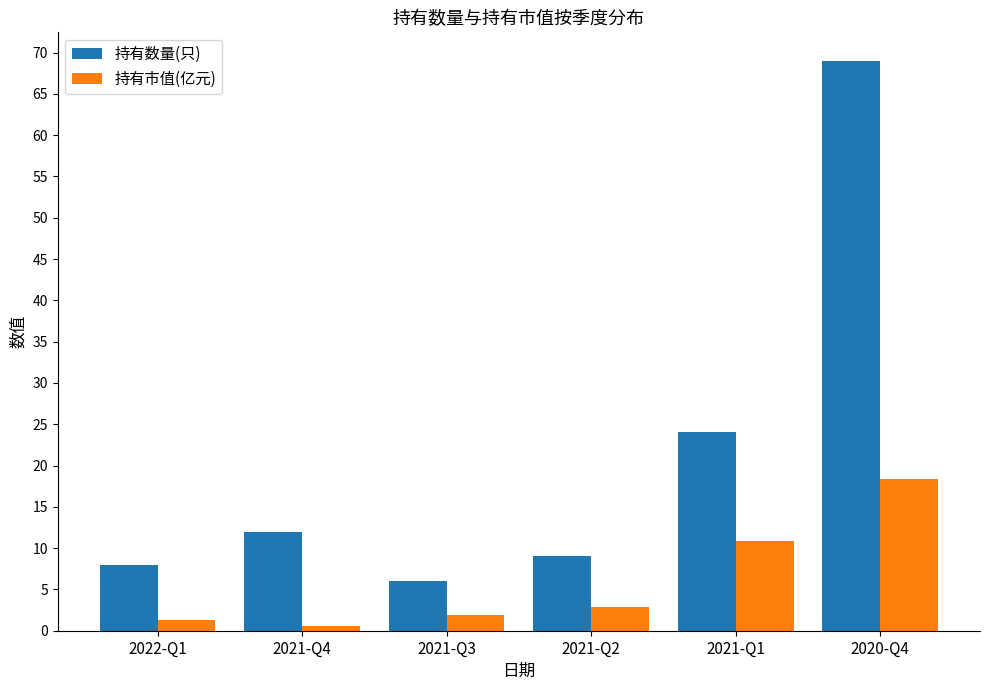

What is the difference between the highest and lowest values at 2021-Q3?

4.1